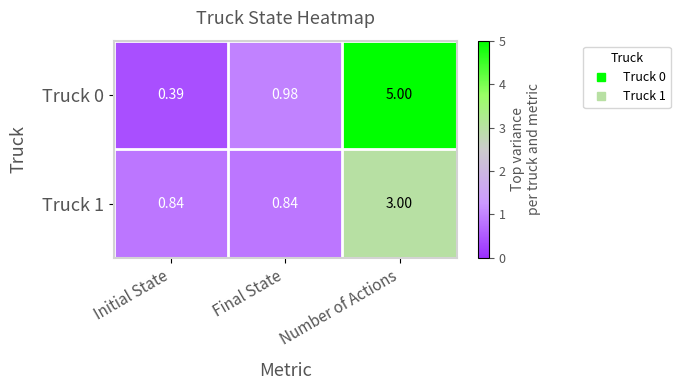

Which series has the widest spread of values?

Truck 0